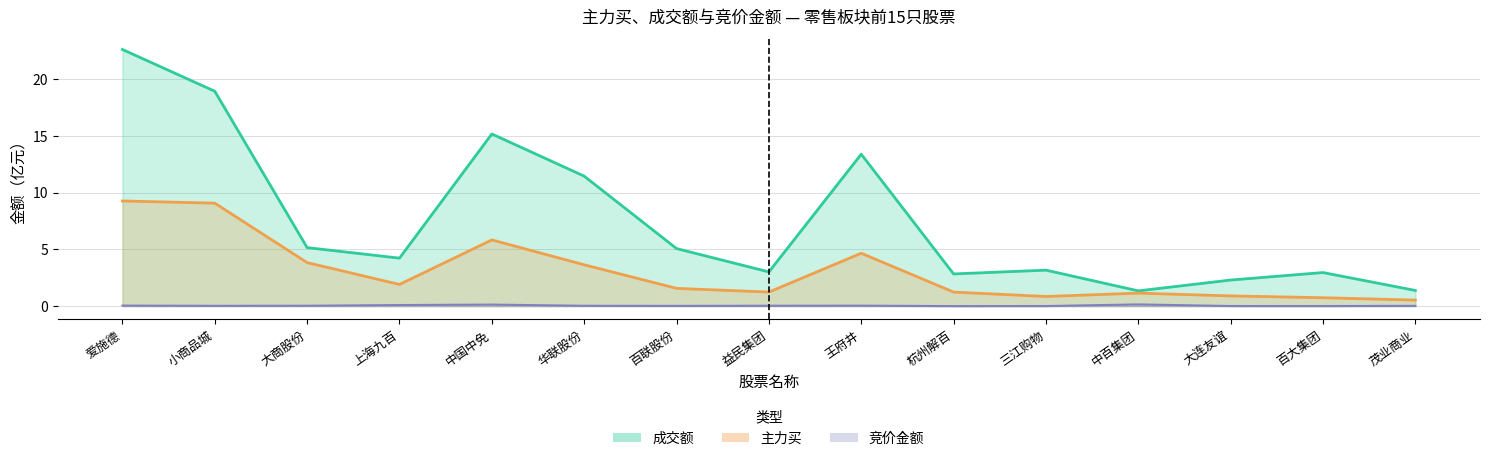

What position from the right is 益民集团?

8